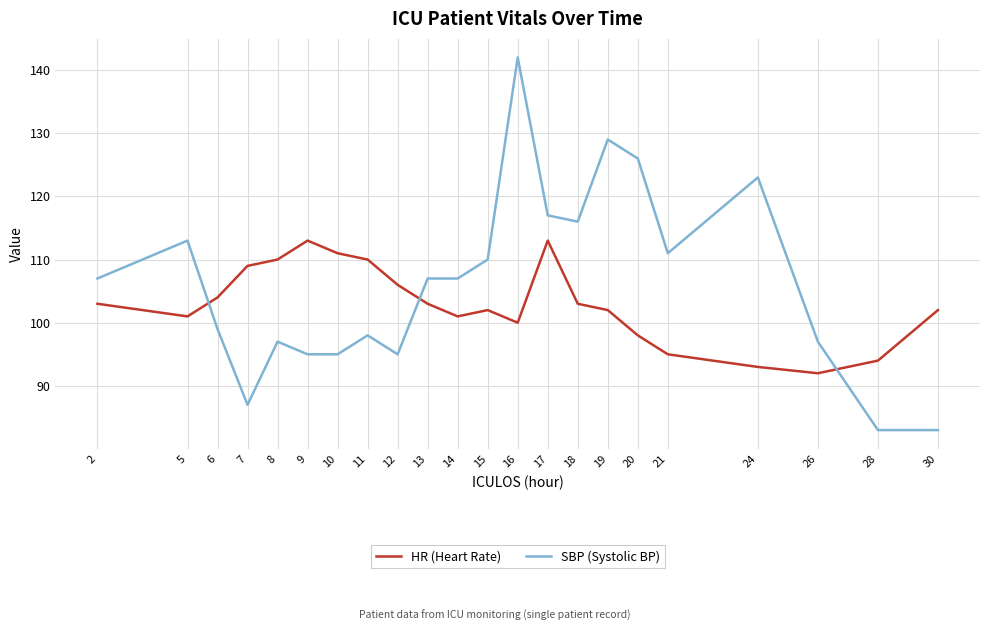

Rank the series by their maximum value, from highest to lowest.

SBP (Systolic BP), HR (Heart Rate)